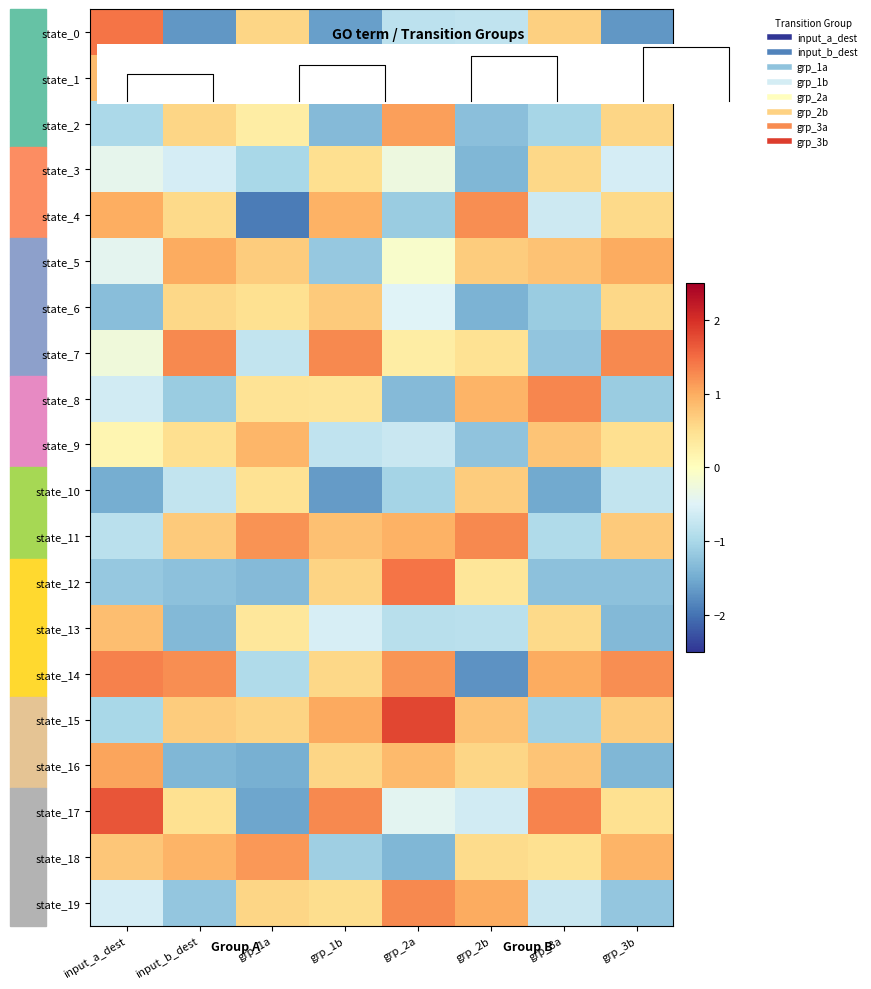

The state_11 series shows 0.3 at grp_3b. True or false?

False